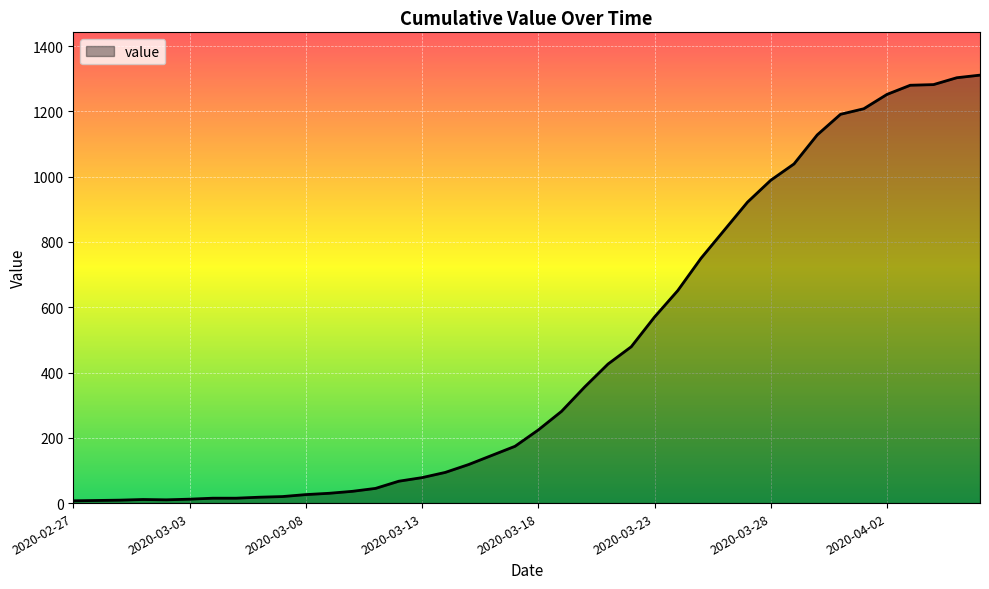

What is the difference between the maximum and minimum values?

1304